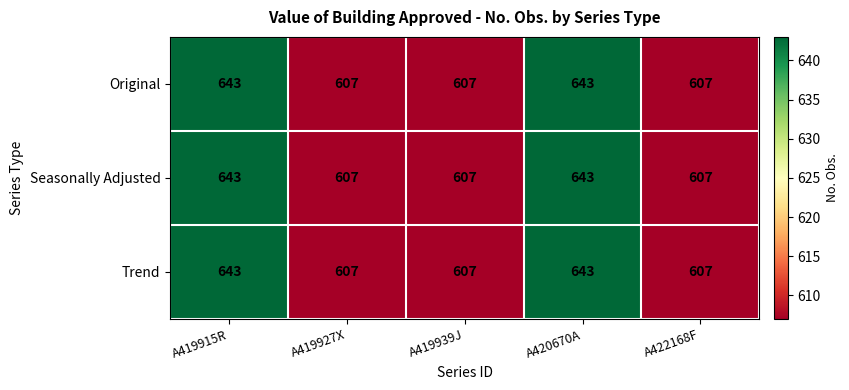

What is the sum of all Trend values?

3107